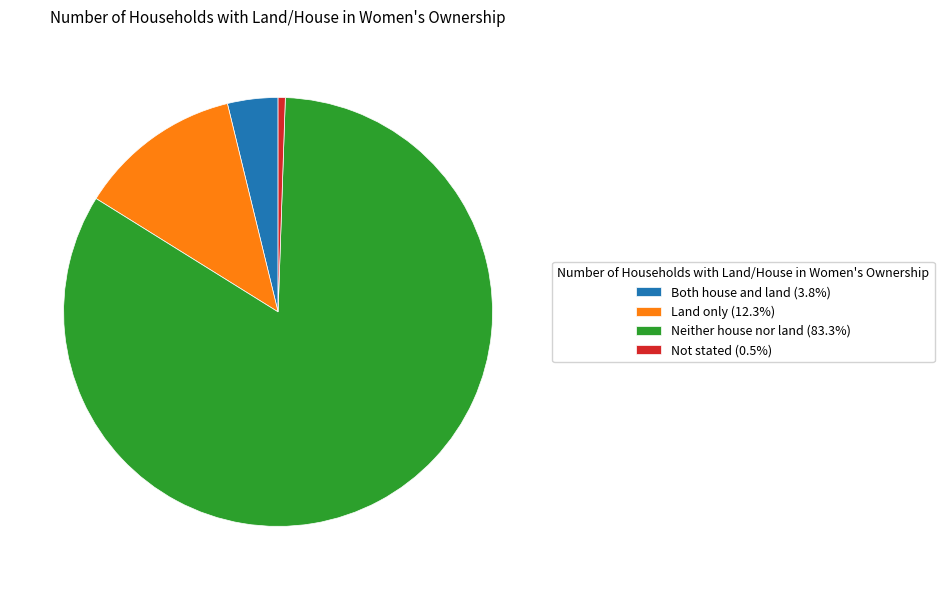

Does Neither house nor land (83.3%) account for over 50% of the chart?

Yes